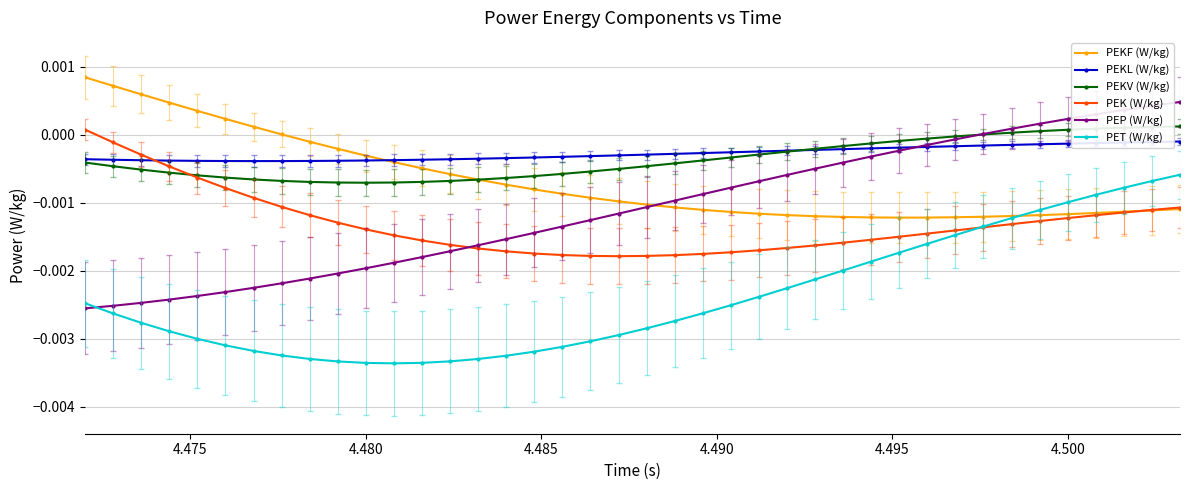

How many distinct data groups are displayed?

6